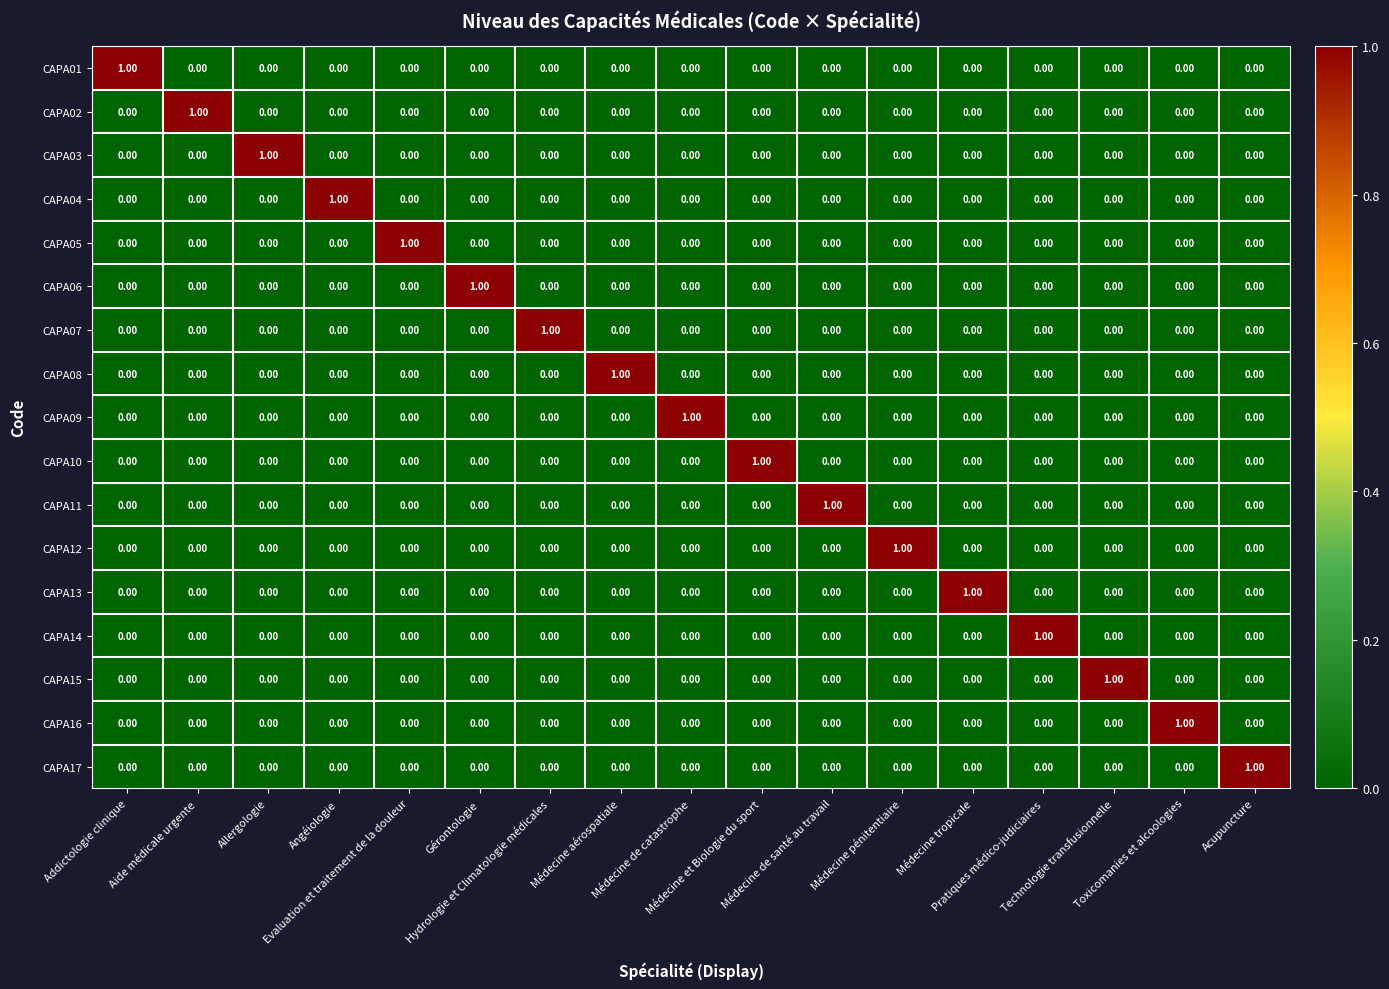

At how many categories does at least one series exceed 0?

17